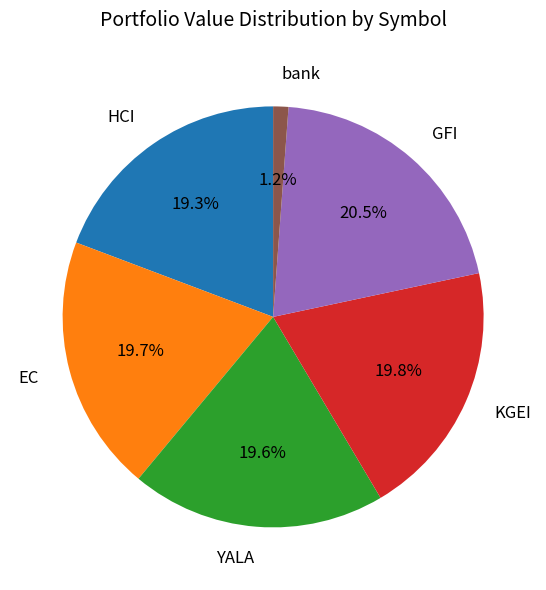

Does any single category account for the majority?

No